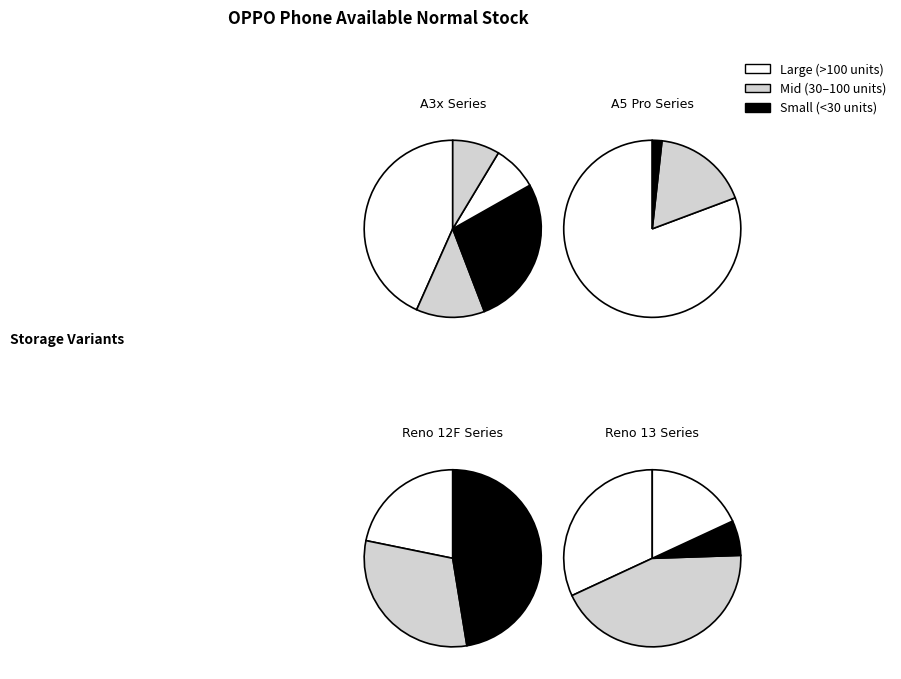

Is the sum of OPPO A5 Pro (8+128G) Feather Blue and Reno 12F 4G Matte Grey greater than half?

No